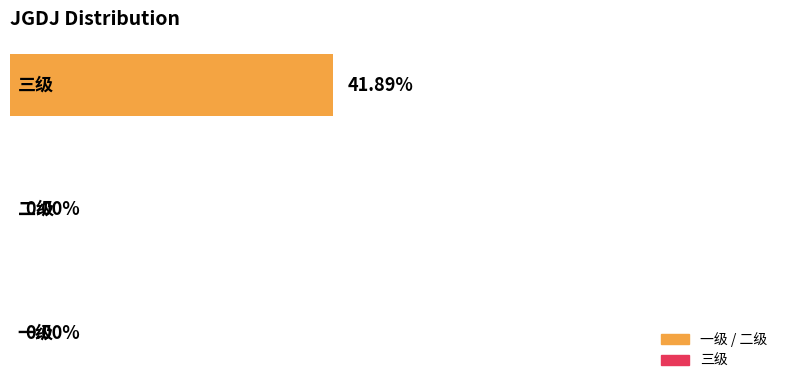

Rank the categories by value from highest to lowest.

2, 0, 1